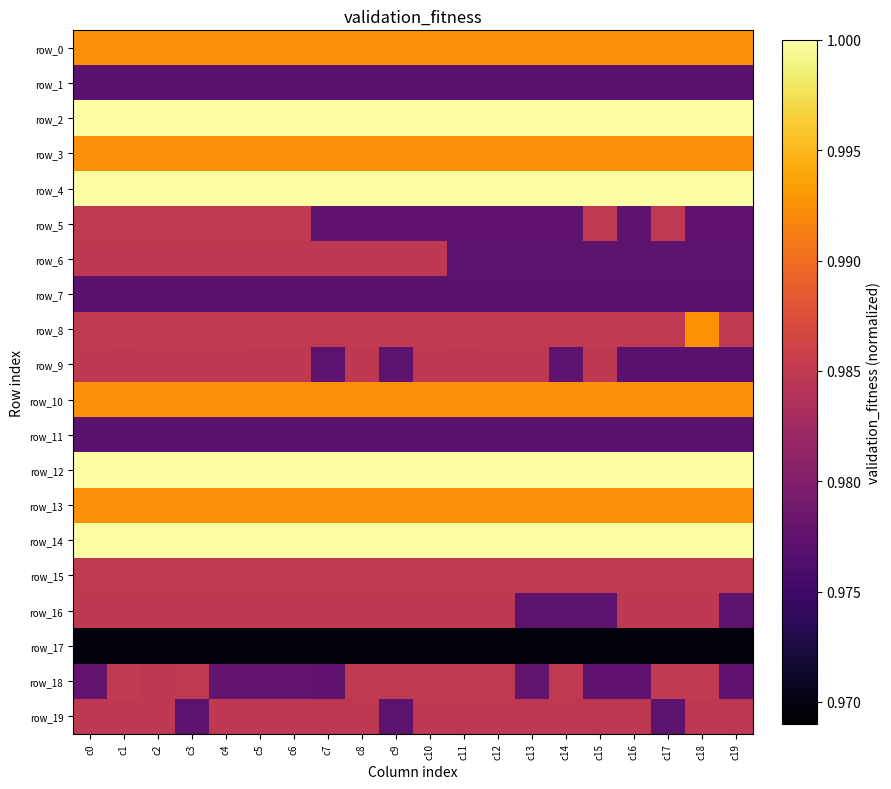

Is it true that row_7 equals 0.3 at c11?

False